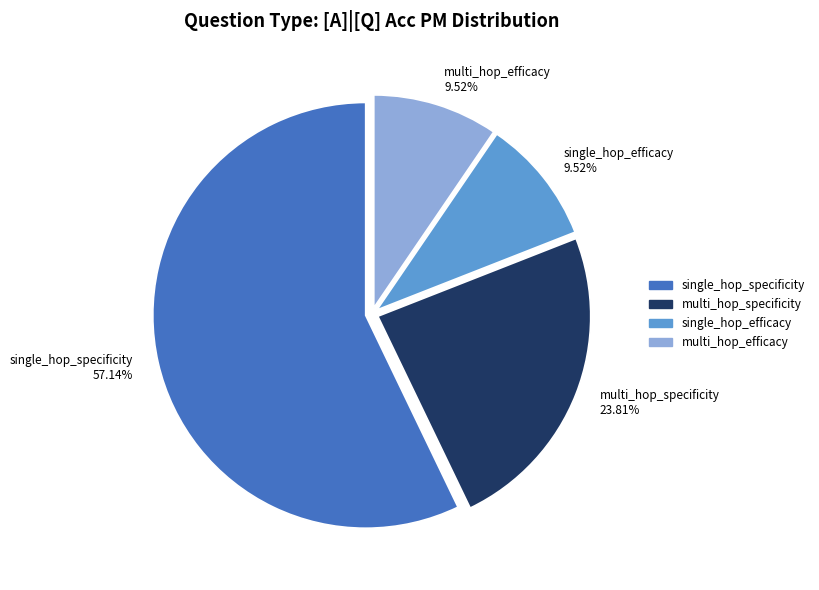

Does single_hop_specificity represent more than half of the total?

Yes